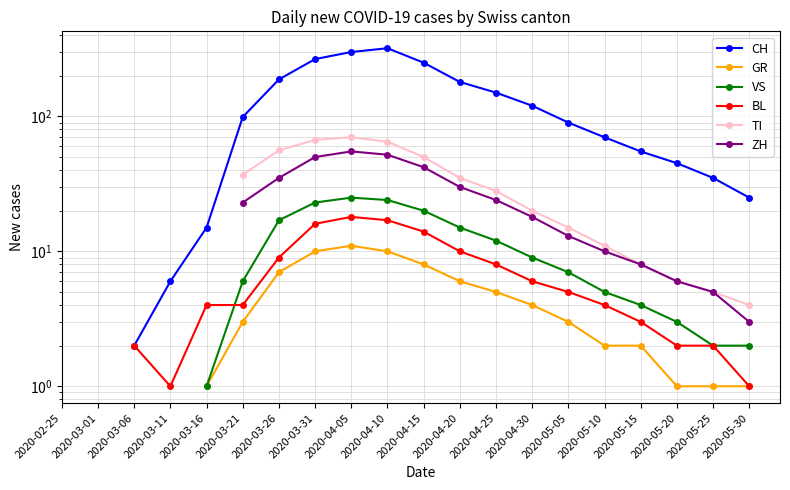

Rank the series at 2020-04-15 from lowest to highest value.

GR, BL, VS, ZH, TI, CH